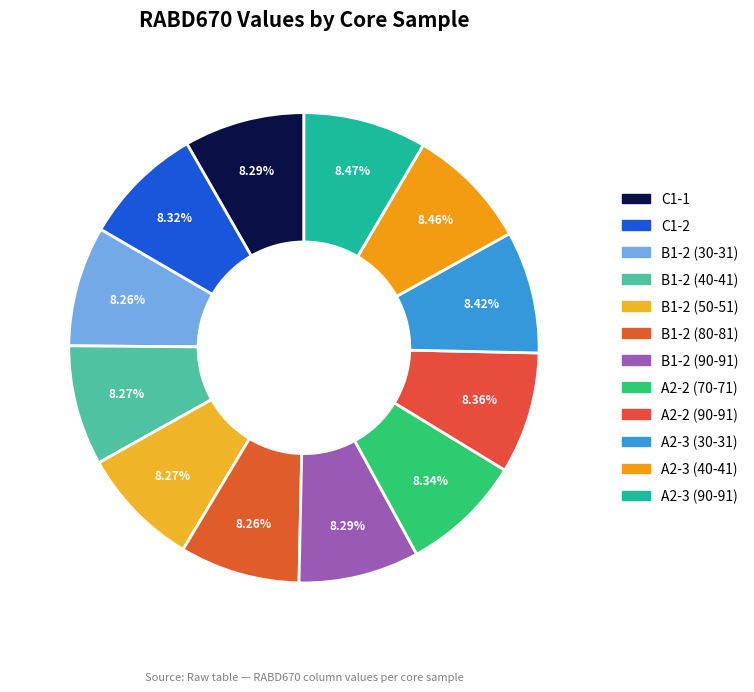

How many segments does this pie chart have?

12